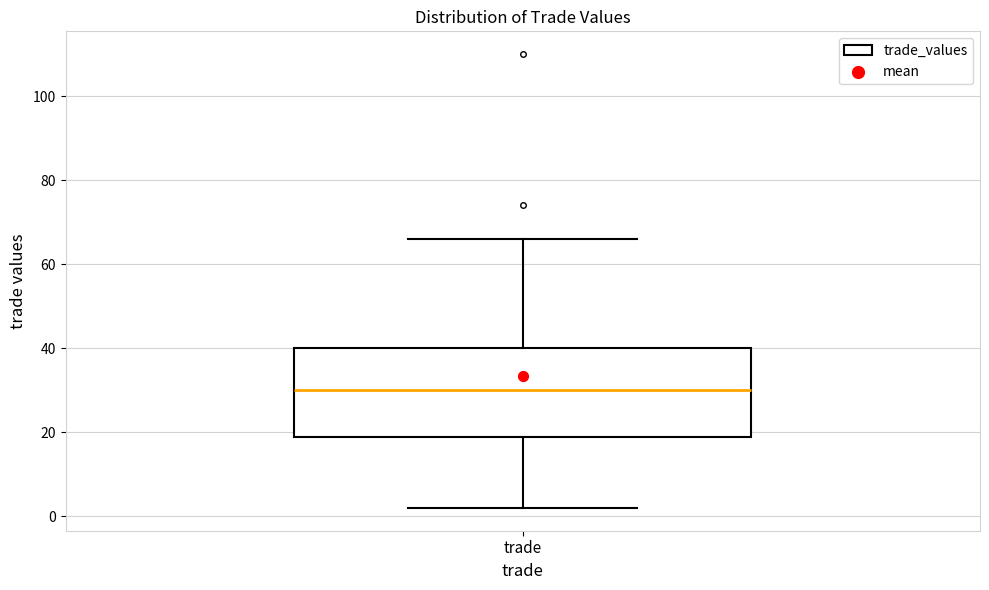

Transcribe this box plot: give where the median line is, the range the box spans, and where the two whiskers end, as read against the y-axis. The values are not printed on the chart, so give them approximately, as read against the axis.

median 30, box 20 to 40, whiskers 2 to 66